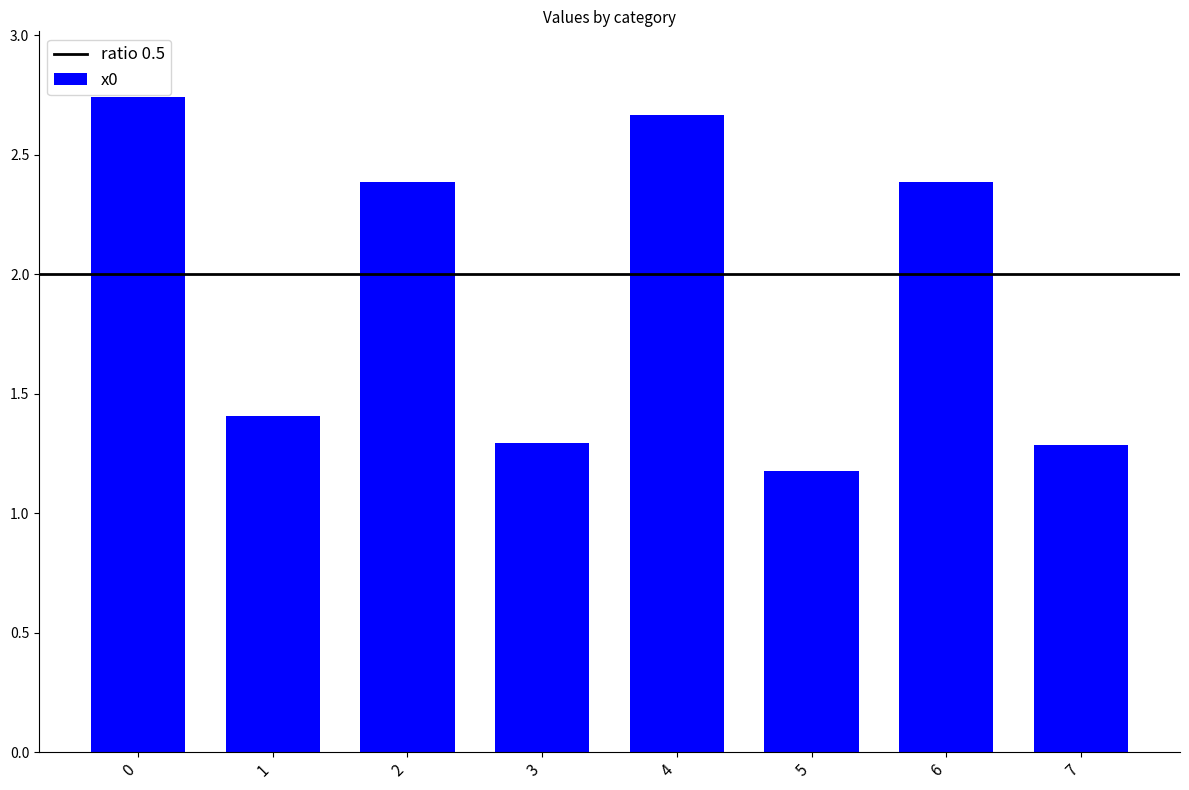

What is the value of the 7th bar from the left?

2.4